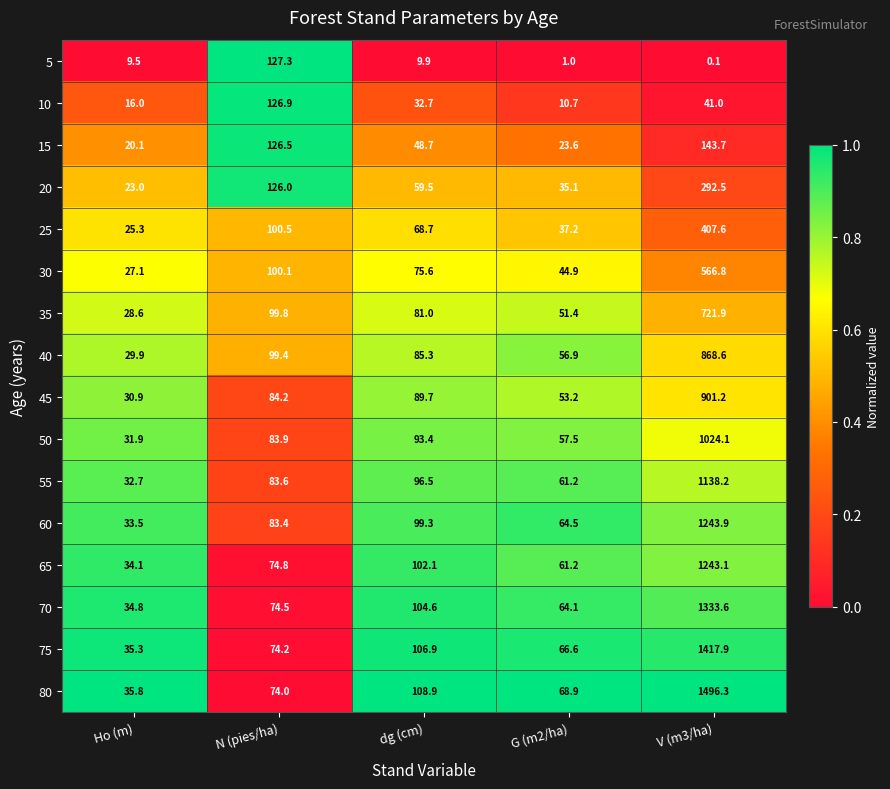

What is the maximum value for 65?

1243.1